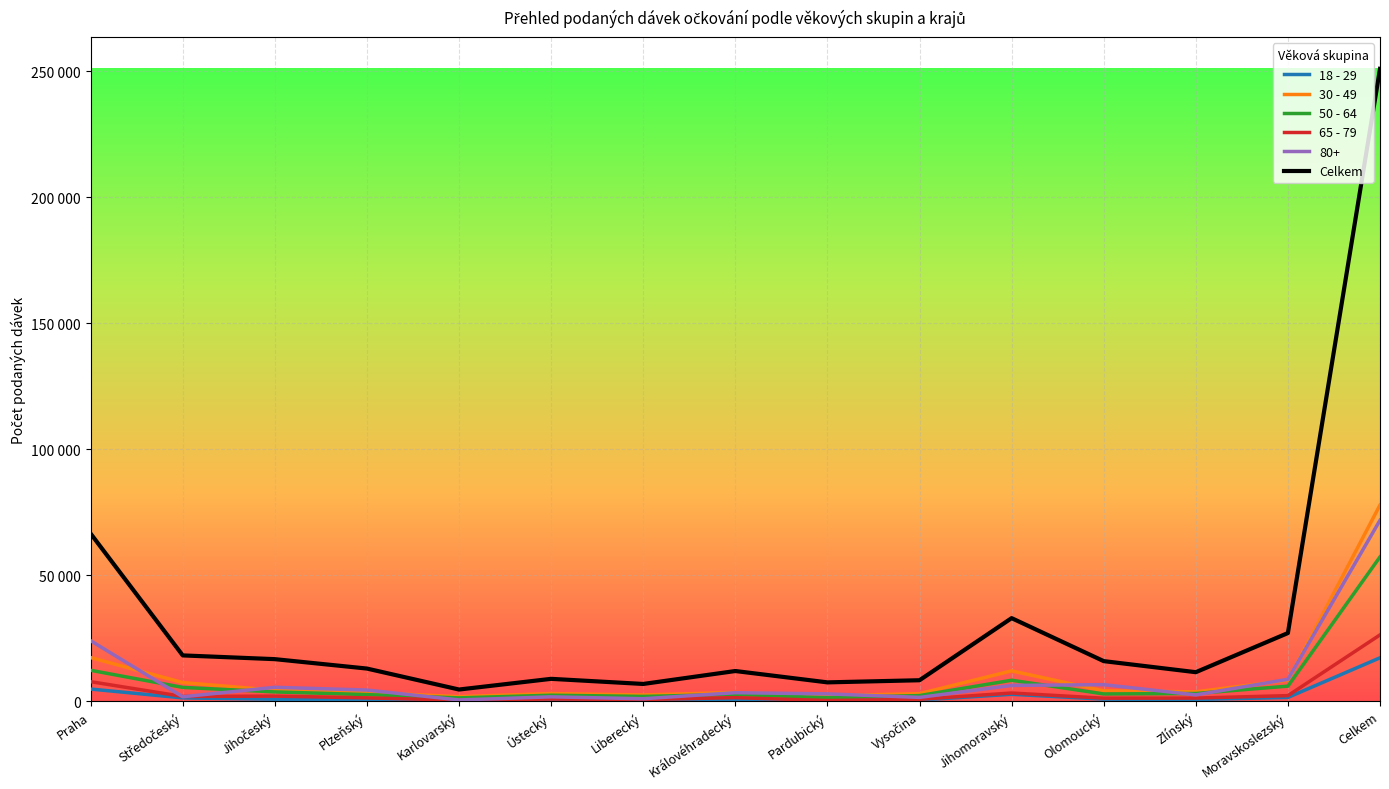

At which category is the sum across all series the highest?

Celkem